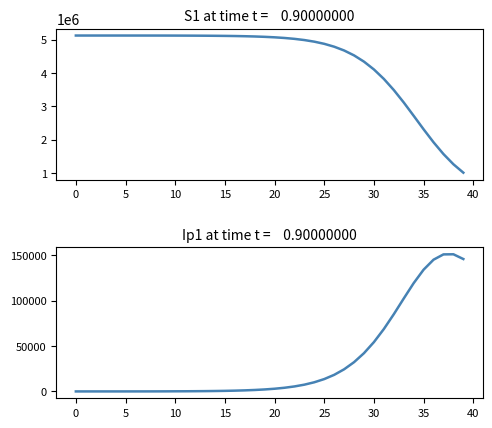

True or false: S1 and Ip1 cross at least once.

False